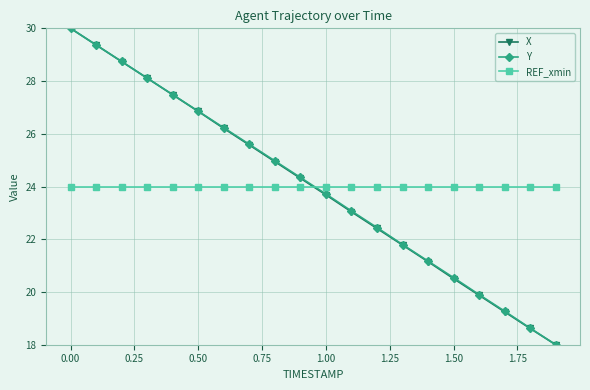

What is the minimum value for Y?

18.0